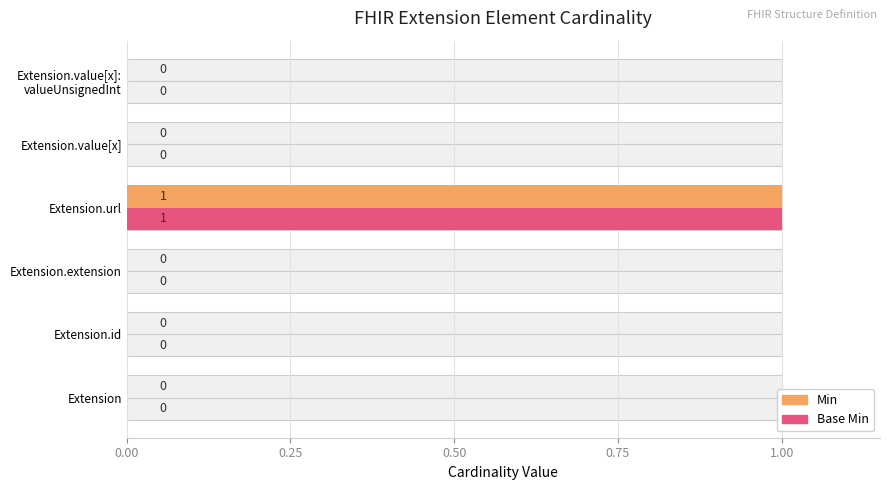

Count the number of data series in this chart.

2